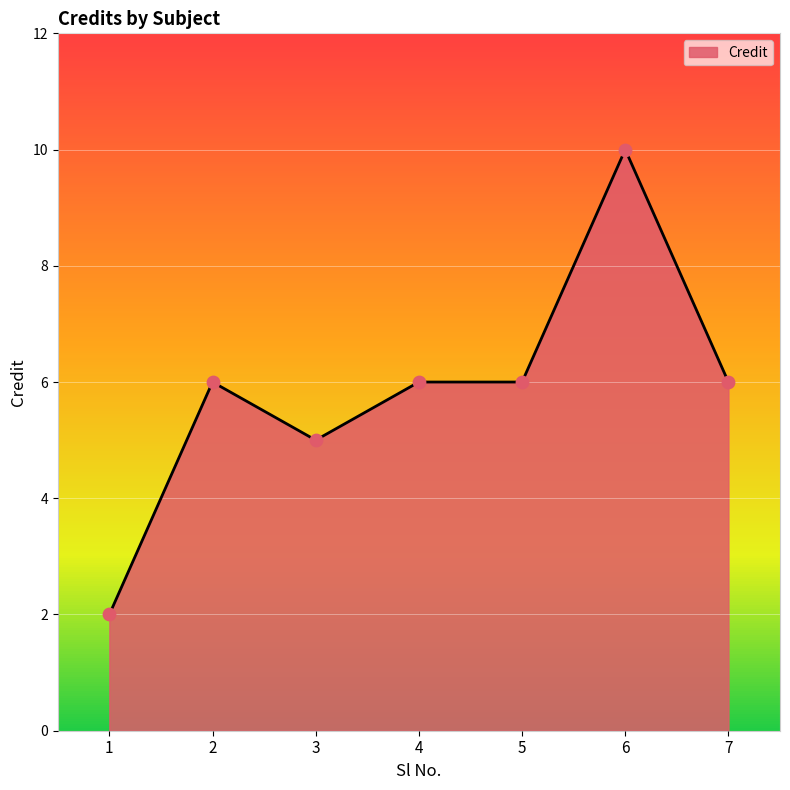

Approximately how many times larger is the value at 5 compared to 2?

1.0